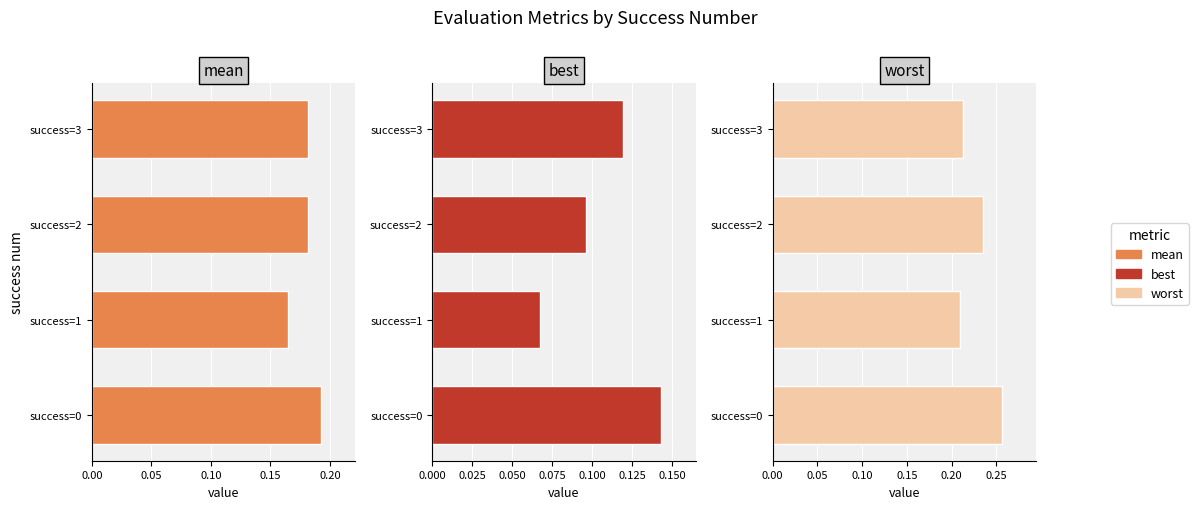

Which has a higher value, success=1 or success=3?

success=3